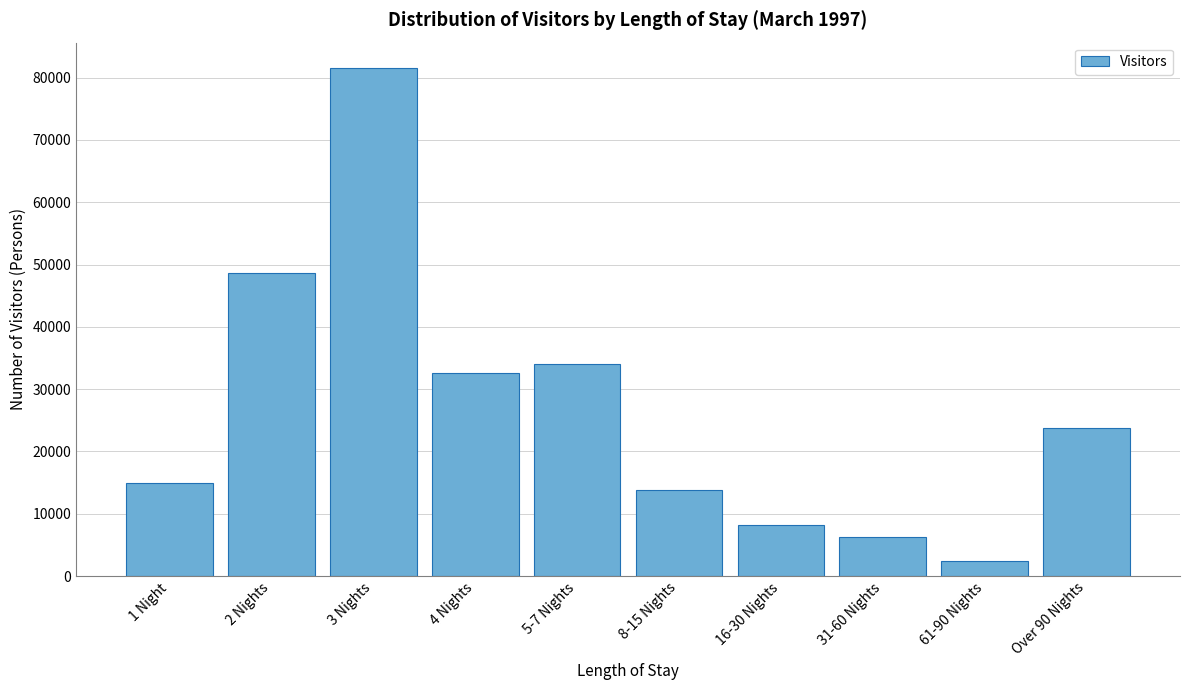

Reading left to right, list all the values displayed in this chart.

1 Night=14881	2 Nights=48654	3 Nights=81539	4 Nights=32622	5-7 Nights=33968	8-15 Nights=13777	16-30 Nights=8225	31-60 Nights=6315	61-90 Nights=2364	Over 90 Nights=23693